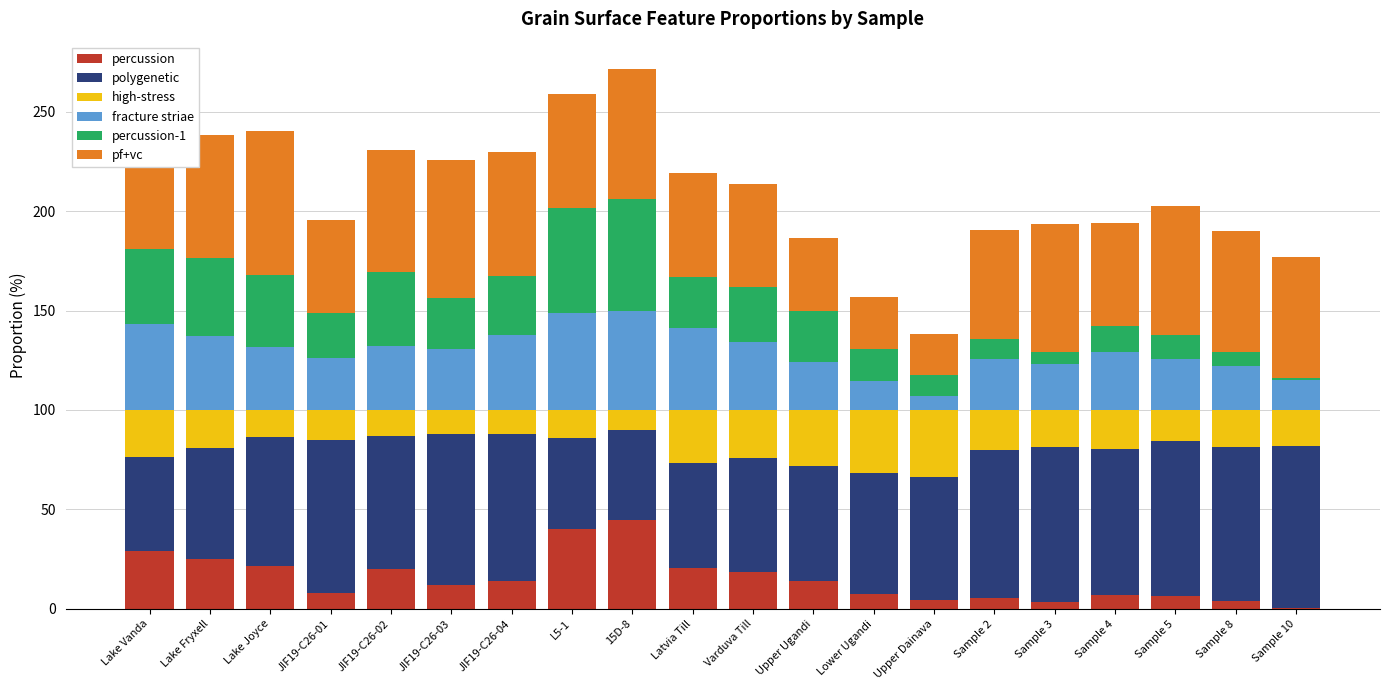

What are all the series names shown in the legend?

percussion, polygenetic, high-stress, fracture striae, percussion-1, pf+vc